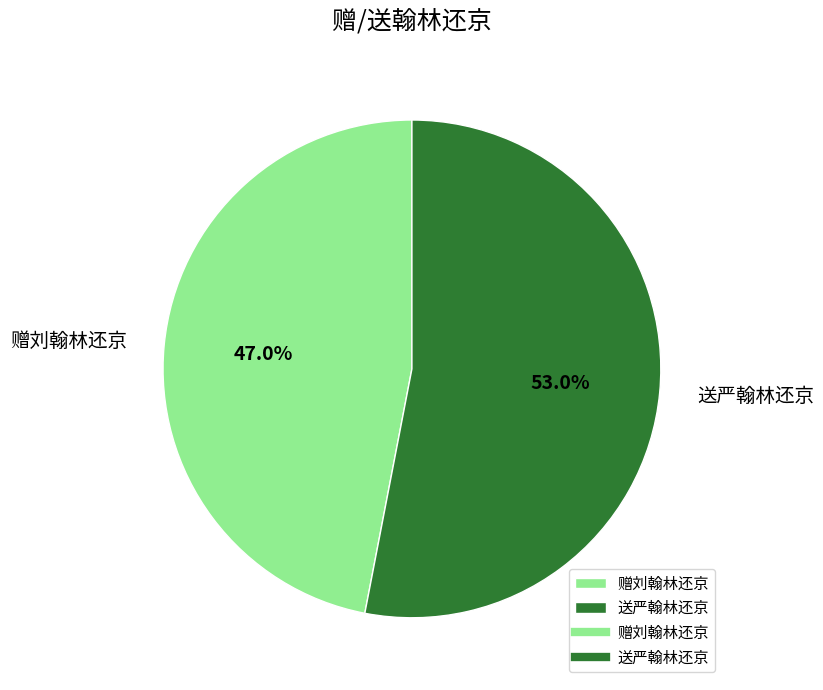

To the nearest percent, what portion does 赠刘翰林还京 represent?

47%